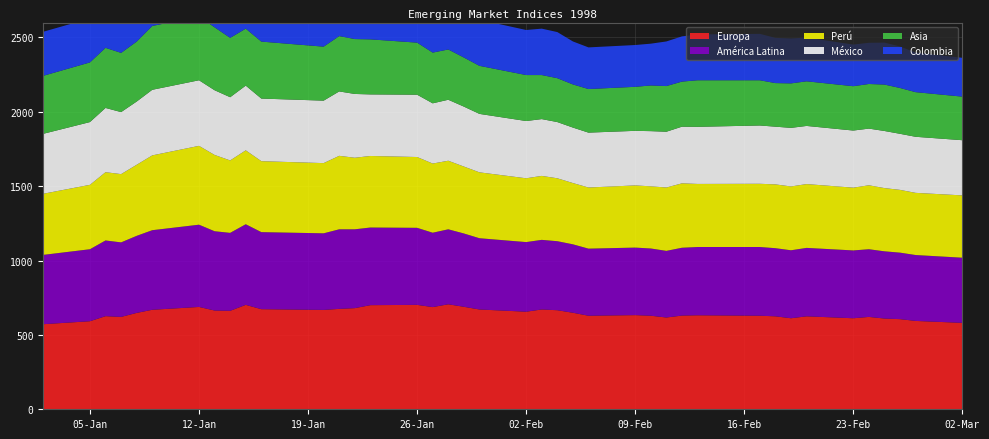

Reading left to right, what are all the values shown in this chart?

Europa: 02-01-1998=572	05-01-1998=592	06-01-1998=626	07-01-1998=621	08-01-1998=648	09-01-1998=669	12-01-1998=688	13-01-1998=664	14-01-1998=662	15-01-1998=702	16-01-1998=673	20-01-1998=668	21-01-1998=675	22-01-1998=680	23-01-1998=700	26-01-1998=702	27-01-1998=687	28-01-1998=706	29-01-1998=689	30-01-1998=671	02-02-1998=656	03-02-1998=671	04-02-1998=666	05-02-1998=649	06-02-1998=629	09-02-1998=633	10-02-1998=629	11-02-1998=617	12-02-1998=630	13-02-1998=632	17-02-1998=629	18-02-1998=625	19-02-1998=612	20-02-1998=625	23-02-1998=612	24-02-1998=621	25-02-1998=610	26-02-1998=606	27-02-1998=594	02-03-1998=581
América Latina: 02-01-1998=466	05-01-1998=484	06-01-1998=509	07-01-1998=501	08-01-1998=518	09-01-1998=535	12-01-1998=553	13-01-1998=533	14-01-1998=524	15-01-1998=542	16-01-1998=518	20-01-1998=515	21-01-1998=535	22-01-1998=530	23-01-1998=522	26-01-1998=518	27-01-1998=500	28-01-1998=504	29-01-1998=493	30-01-1998=479	02-02-1998=468	03-02-1998=468	04-02-1998=464	05-02-1998=460	06-02-1998=451	09-02-1998=454	10-02-1998=452	11-02-1998=448	12-02-1998=456	13-02-1998=459	17-02-1998=462	18-02-1998=458	19-02-1998=457	20-02-1998=460	23-02-1998=456	24-02-1998=455	25-02-1998=452	26-02-1998=447	27-02-1998=443	02-03-1998=438
México: 02-01-1998=403	05-01-1998=422	06-01-1998=432	07-01-1998=417	08-01-1998=425	09-01-1998=441	12-01-1998=441	13-01-1998=435	14-01-1998=425	15-01-1998=435	16-01-1998=421	20-01-1998=420	21-01-1998=433	22-01-1998=429	23-01-1998=414	26-01-1998=419	27-01-1998=405	28-01-1998=410	29-01-1998=403	30-01-1998=393	02-02-1998=385	03-02-1998=382	04-02-1998=378	05-02-1998=373	06-02-1998=369	09-02-1998=367	10-02-1998=371	11-02-1998=375	12-02-1998=381	13-02-1998=384	17-02-1998=392	18-02-1998=388	19-02-1998=394	20-02-1998=391	23-02-1998=384	24-02-1998=381	25-02-1998=384	26-02-1998=377	27-02-1998=377	02-03-1998=371
Perú: 02-01-1998=411	05-01-1998=433	06-01-1998=459	07-01-1998=459	08-01-1998=478	09-01-1998=503	12-01-1998=530	13-01-1998=513	14-01-1998=487	15-01-1998=497	16-01-1998=477	20-01-1998=472	21-01-1998=494	22-01-1998=481	23-01-1998=481	26-01-1998=476	27-01-1998=465	28-01-1998=461	29-01-1998=450	30-01-1998=443	02-02-1998=429	03-02-1998=430	04-02-1998=423	05-02-1998=412	06-02-1998=411	09-02-1998=418	10-02-1998=418	11-02-1998=426	12-02-1998=433	13-02-1998=424	17-02-1998=425	18-02-1998=429	19-02-1998=429	20-02-1998=429	23-02-1998=422	24-02-1998=430	25-02-1998=425	26-02-1998=422	27-02-1998=418	02-03-1998=419
Asia: 02-01-1998=390	05-01-1998=401	06-01-1998=404	07-01-1998=398	08-01-1998=403	09-01-1998=429	12-01-1998=429	13-01-1998=423	14-01-1998=399	15-01-1998=383	16-01-1998=383	20-01-1998=363	21-01-1998=372	22-01-1998=369	23-01-1998=370	26-01-1998=350	27-01-1998=341	28-01-1998=338	29-01-1998=330	30-01-1998=323	02-02-1998=309	03-02-1998=296	04-02-1998=295	05-02-1998=290	06-02-1998=293	09-02-1998=296	10-02-1998=307	11-02-1998=307	12-02-1998=303	13-02-1998=313	17-02-1998=304	18-02-1998=293	19-02-1998=299	20-02-1998=300	23-02-1998=298	24-02-1998=300	25-02-1998=312	26-02-1998=308	27-02-1998=300	02-03-1998=293
Colombia: 02-01-1998=296	05-01-1998=296	06-01-1998=294	07-01-1998=311	08-01-1998=340	09-01-1998=348	12-01-1998=349	13-01-1998=320	14-01-1998=320	15-01-1998=319	16-01-1998=313	20-01-1998=302	21-01-1998=309	22-01-1998=307	23-01-1998=294	26-01-1998=317	27-01-1998=313	28-01-1998=305	29-01-1998=324	30-01-1998=310	02-02-1998=303	03-02-1998=312	04-02-1998=310	05-02-1998=289	06-02-1998=280	09-02-1998=281	10-02-1998=281	11-02-1998=300	12-02-1998=304	13-02-1998=308	17-02-1998=312	18-02-1998=304	19-02-1998=302	20-02-1998=294	23-02-1998=280	24-02-1998=277	25-02-1998=282	26-02-1998=279	27-02-1998=266	02-03-1998=261